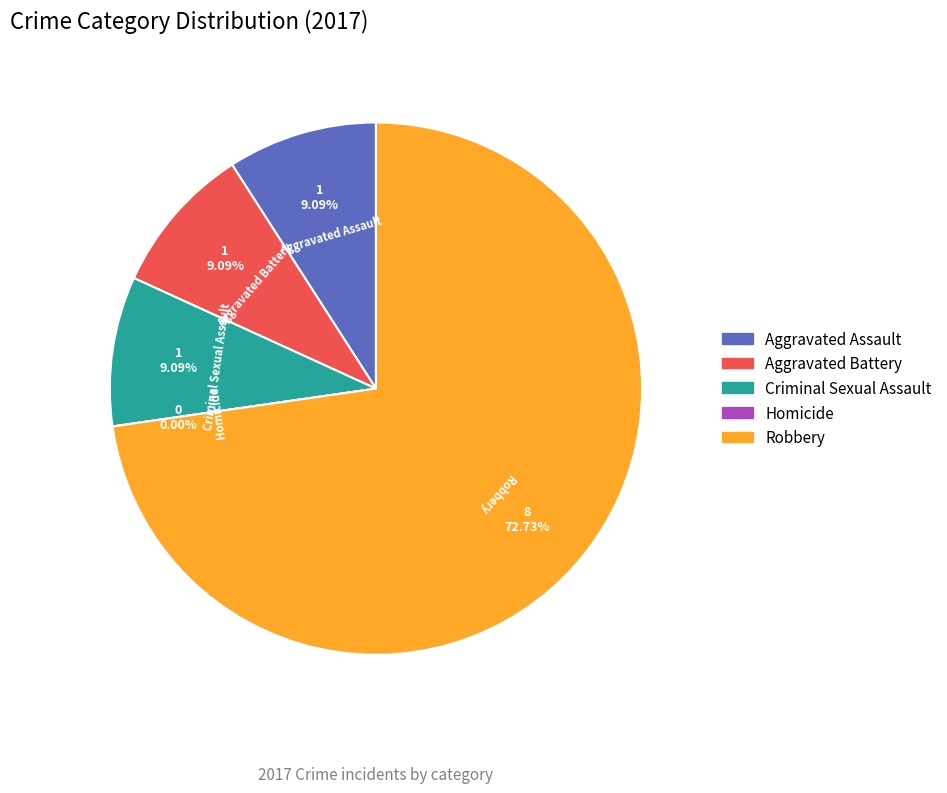

What percentage do Aggravated Battery and Aggravated Assault together represent?

18.2%